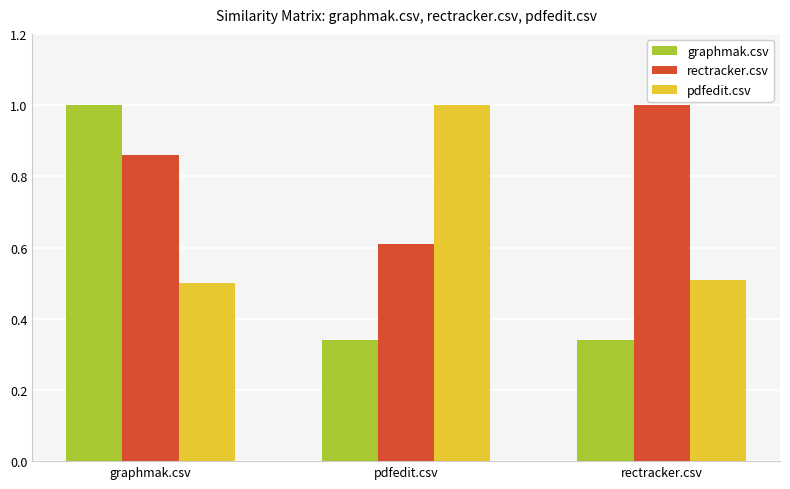

What is the label of the 3rd bar from the right?

graphmak.csv